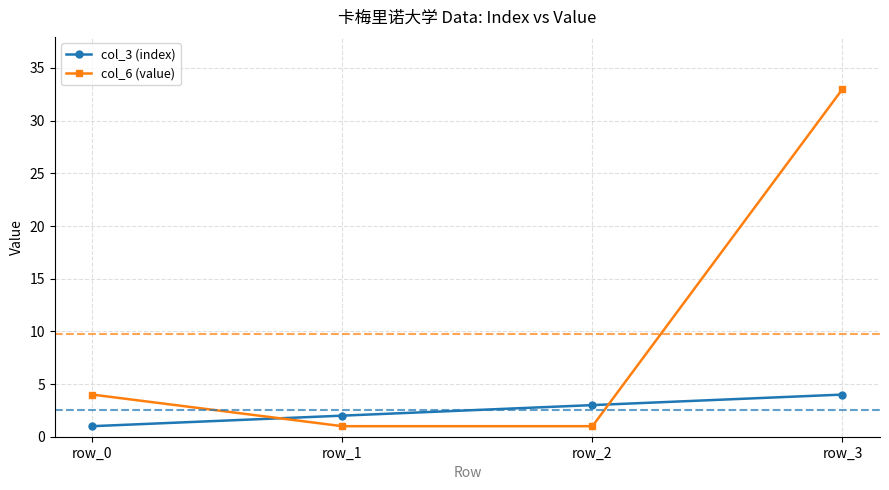

List the series in order of their overall mean, highest first.

col_6 (value), col_3 (index)